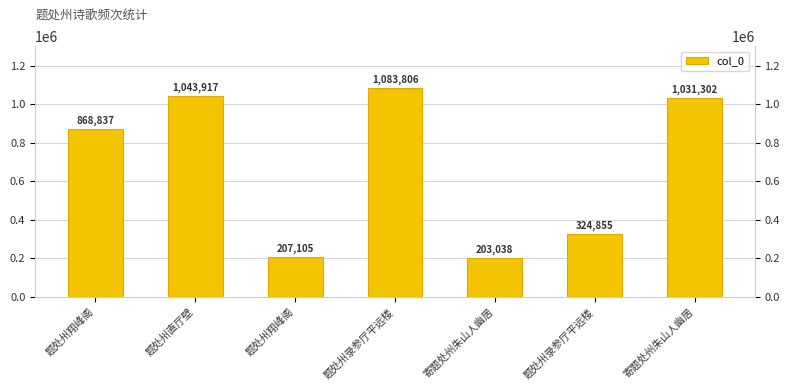

Reading left to right, transcribe all the data shown in this chart.

题处州翔峰阁=868837	题处州直厅壁=1043917	题处州翔峰阁=207105	题处州录参厅平远楼=1083806	寄题处州朱山人幽居=203038	题处州录参厅平远楼=324855	寄题处州朱山人幽居=1031302